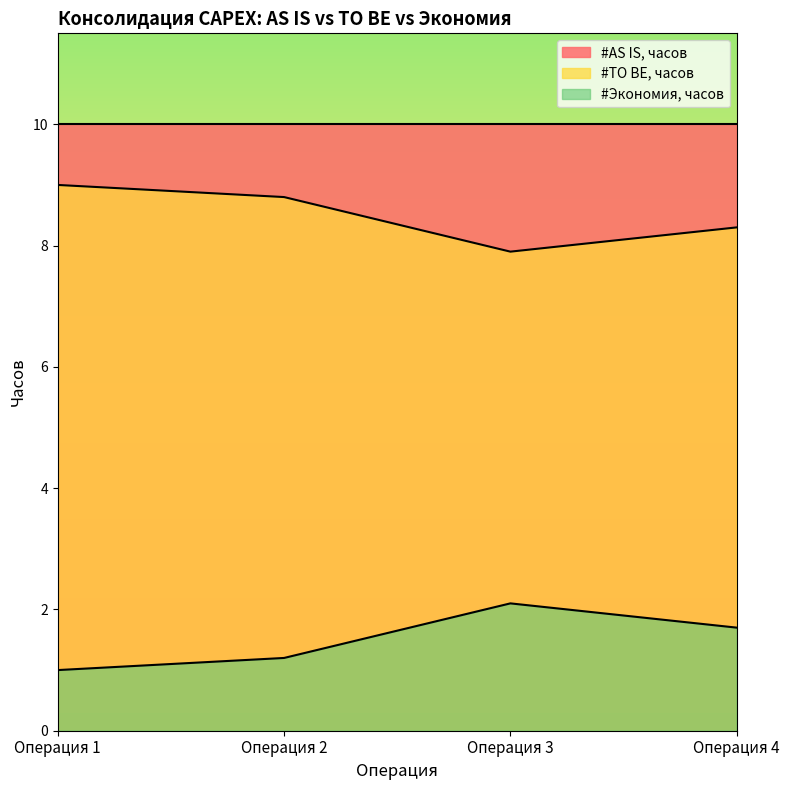

What are all the series names shown in the legend?

#AS IS, часов, #TO BE, часов, #Экономия, часов